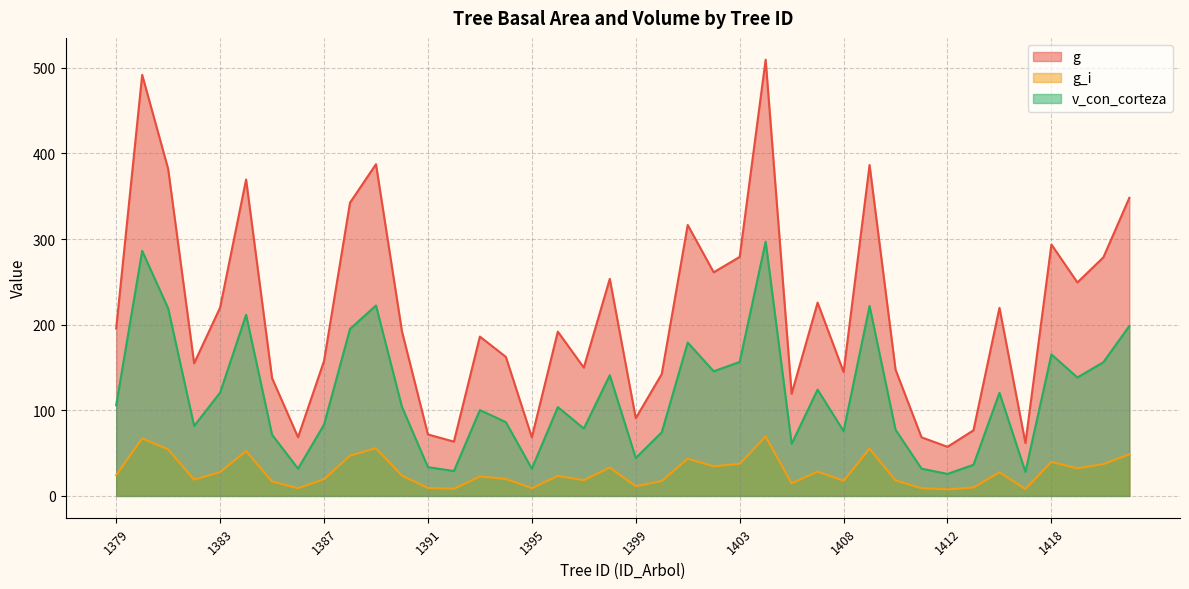

What is the spread (max minus min) of values at 1395?

59.5